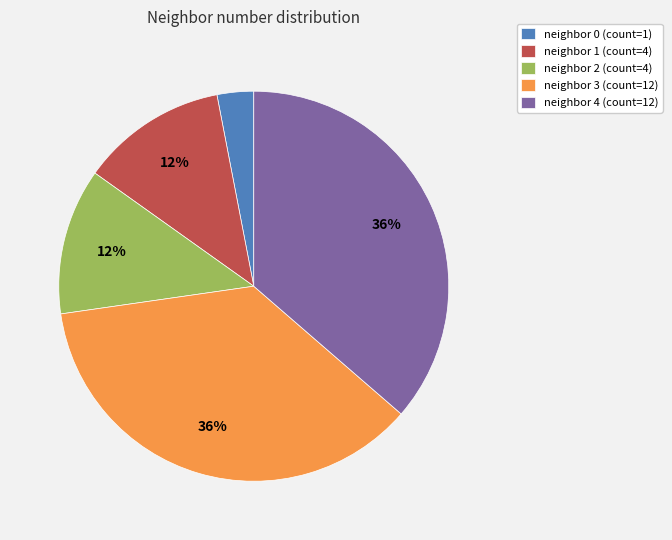

To the nearest percent, what portion does neighbor 0 (count=1) represent?

3%